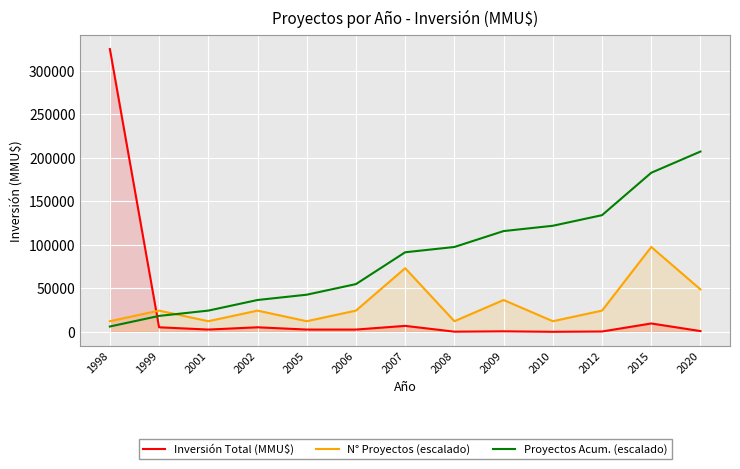

How many interior local peaks does the N° Proyectos (escalado) series have?

5